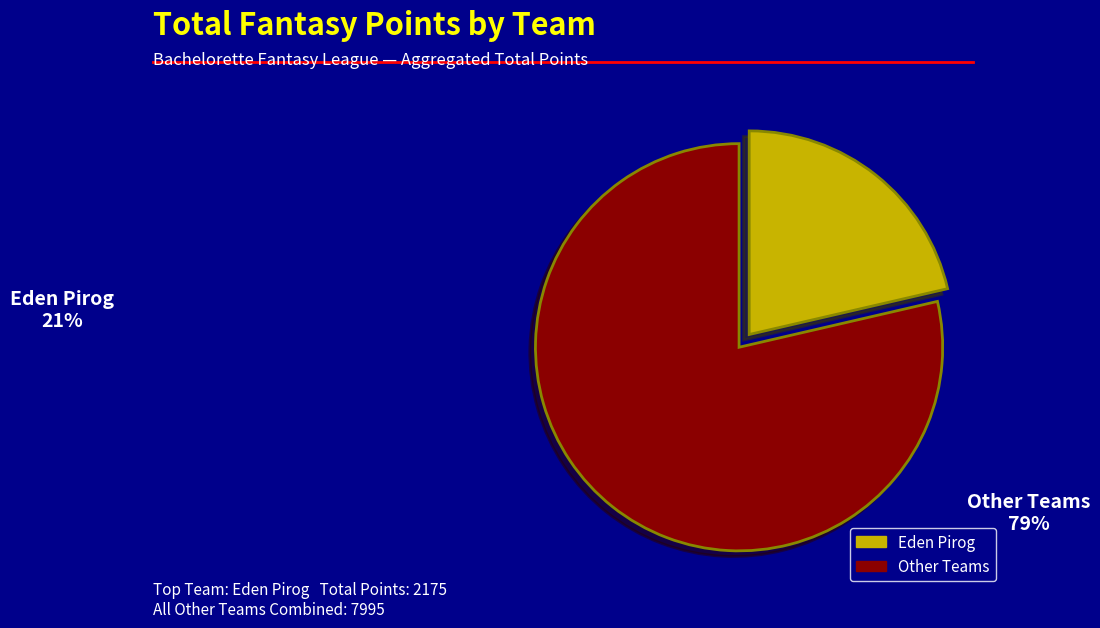

Does any single category account for the majority?

Yes